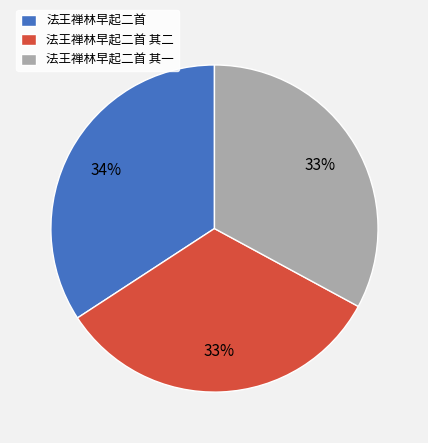

Is there a majority slice in this chart?

No